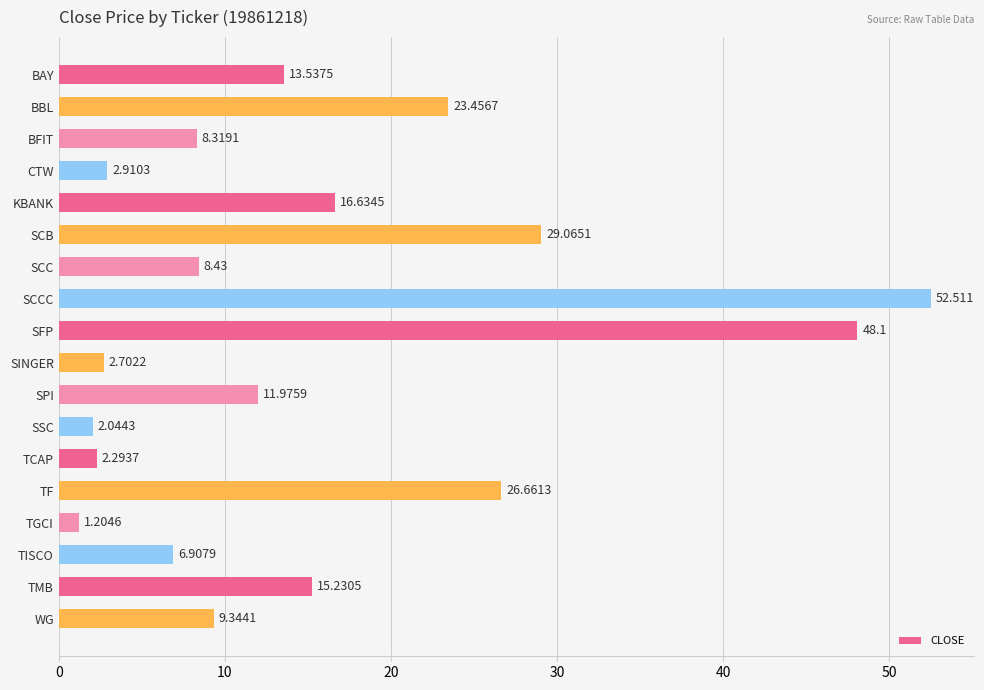

What is the smallest value displayed?

1.2